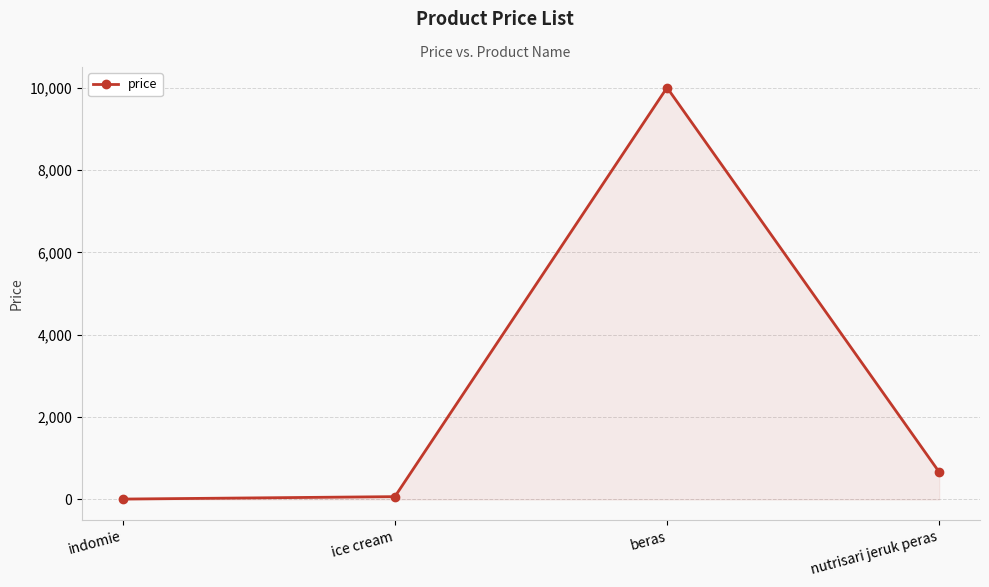

Between nutrisari jeruk peras and ice cream, which is larger?

nutrisari jeruk peras